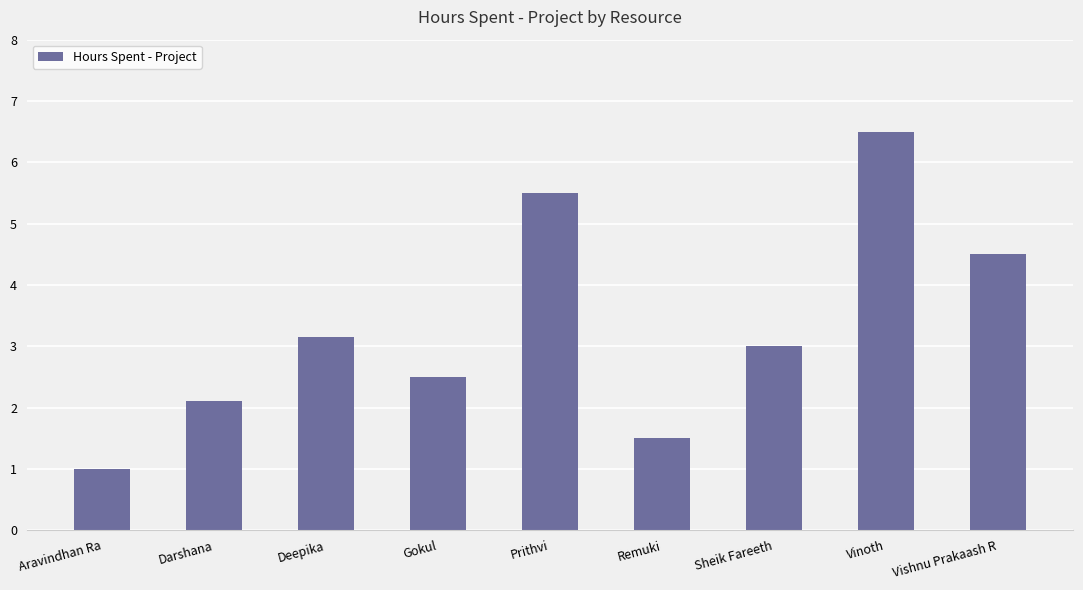

What is the difference between the second highest and second lowest values?

4.0